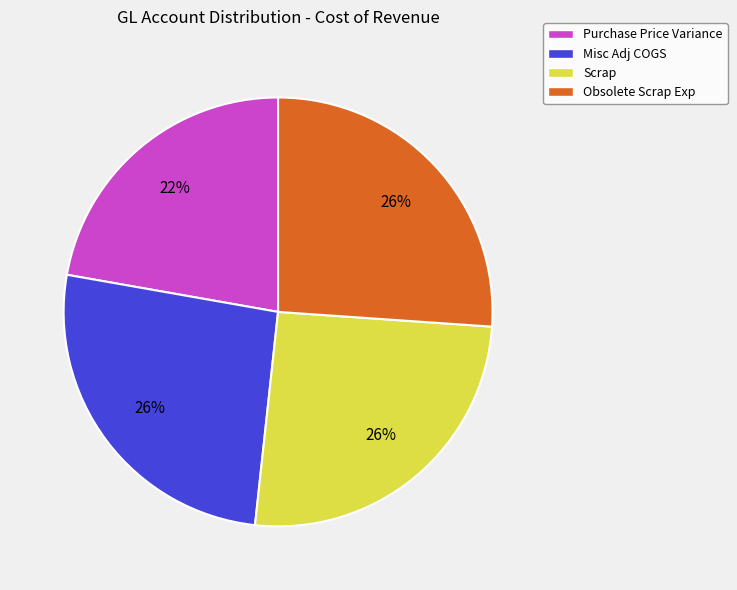

What is the smallest slice in the pie chart?

Purchase Price Variance